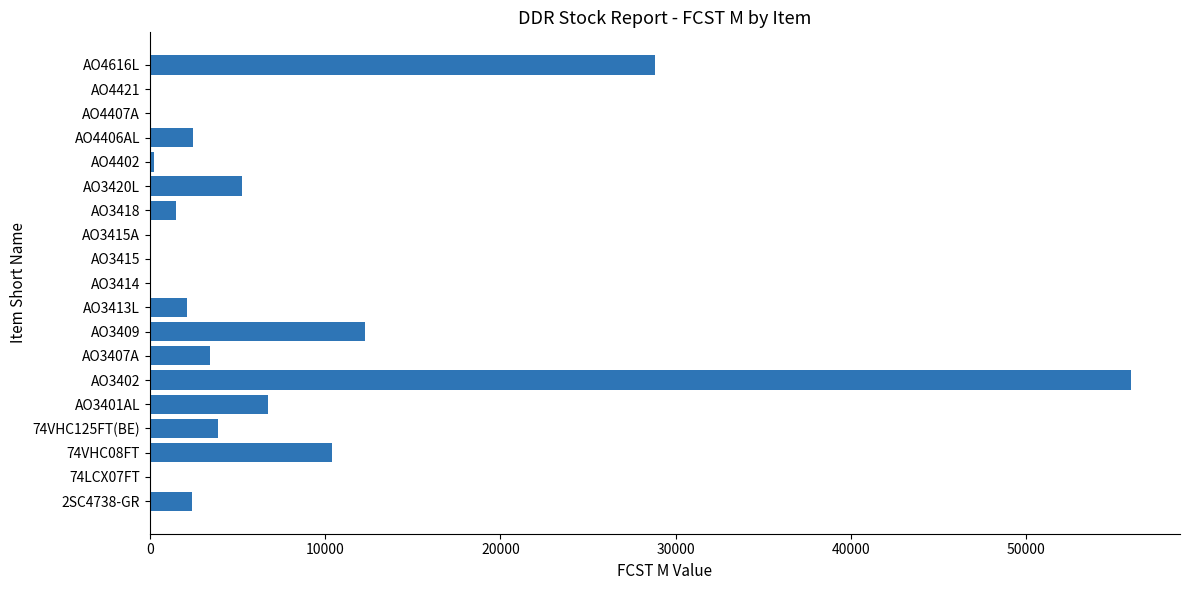

The value at 74VHC08FT is 17267. True or false?

False